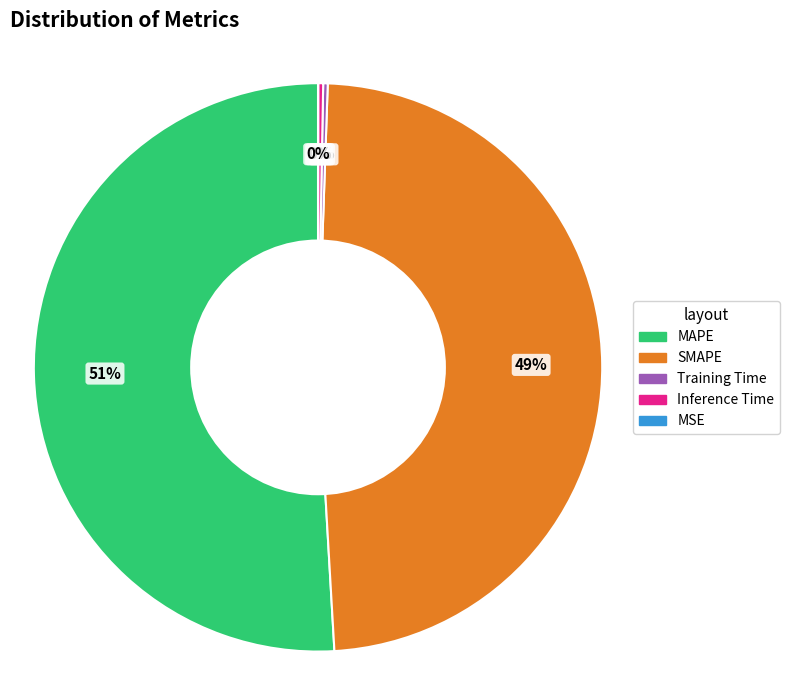

Combined, do Inference Time and SMAPE account for over 50%?

No